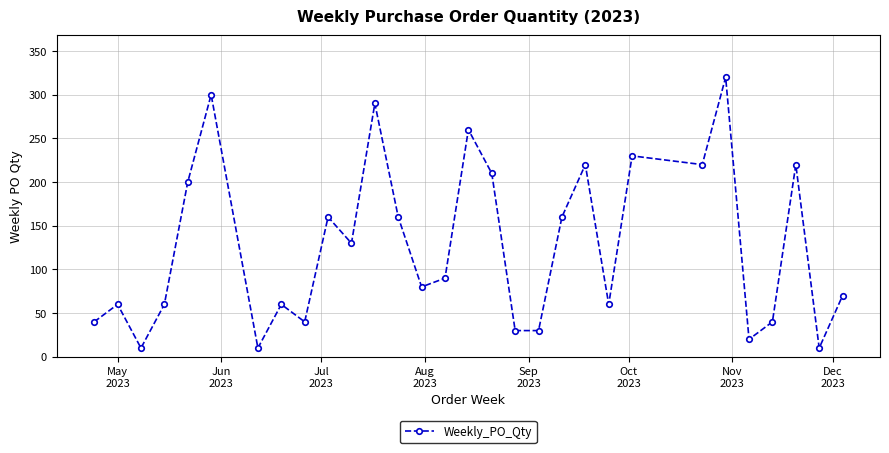

How many points are higher than both their immediate neighbors (excluding endpoints)?

10